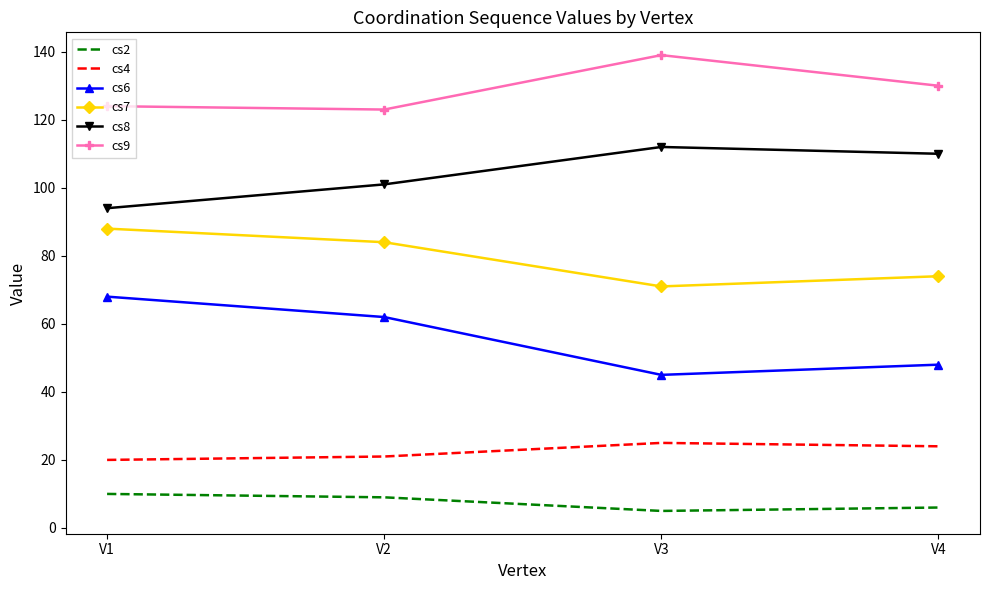

What is the highest value of the cs2 series?

10